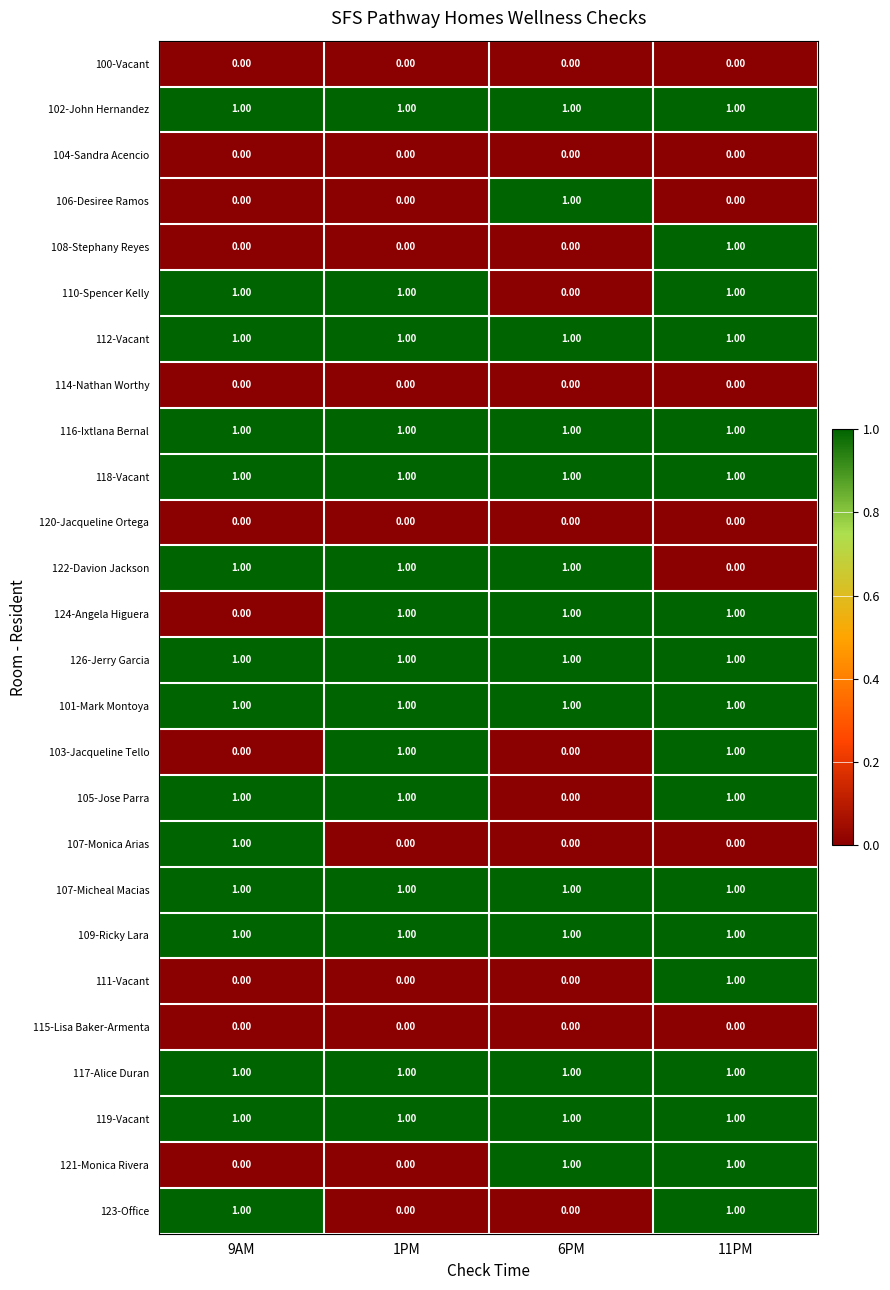

Count the number of data series in this chart.

26